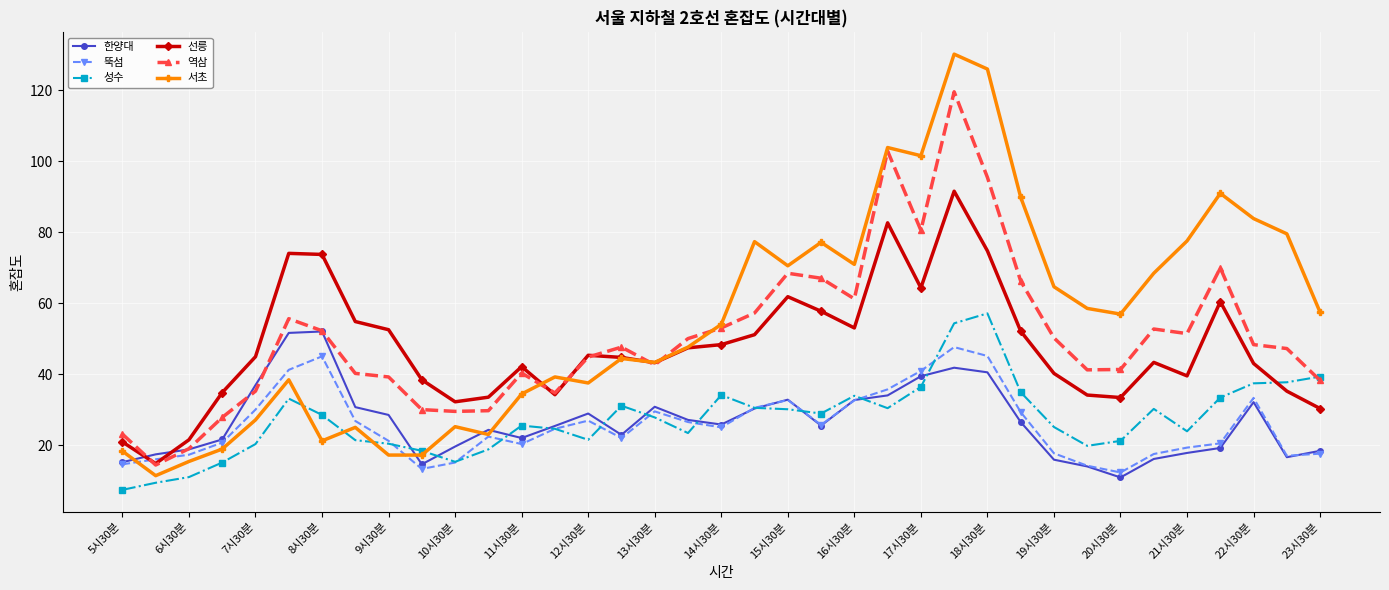

True or false: 선릉 and 뚝섬 intersect in this chart.

True